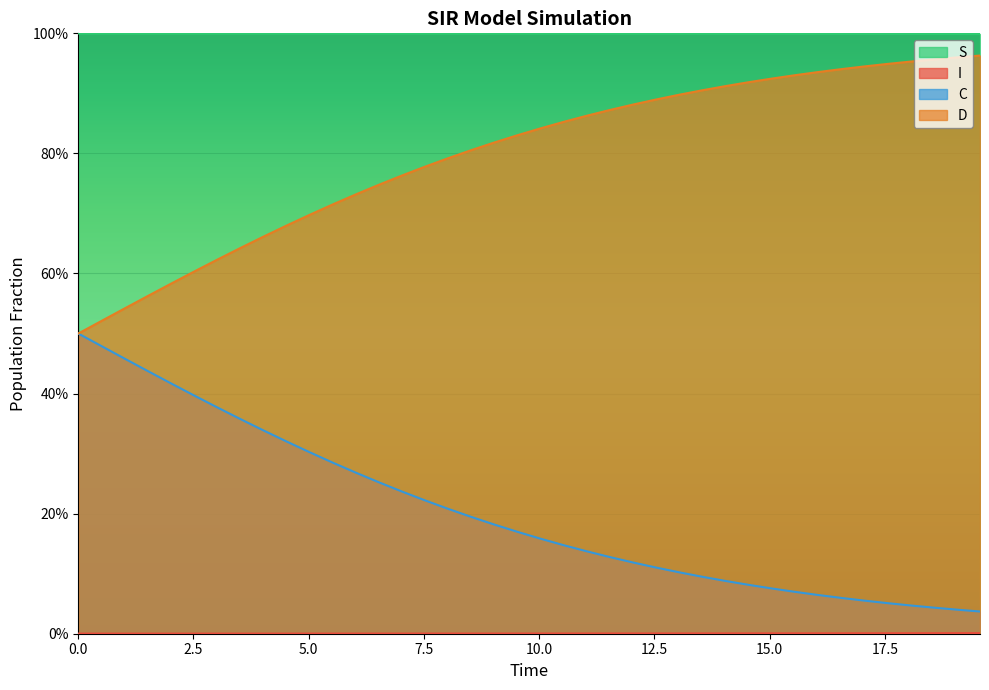

At how many categories does at least one series exceed 0?

40